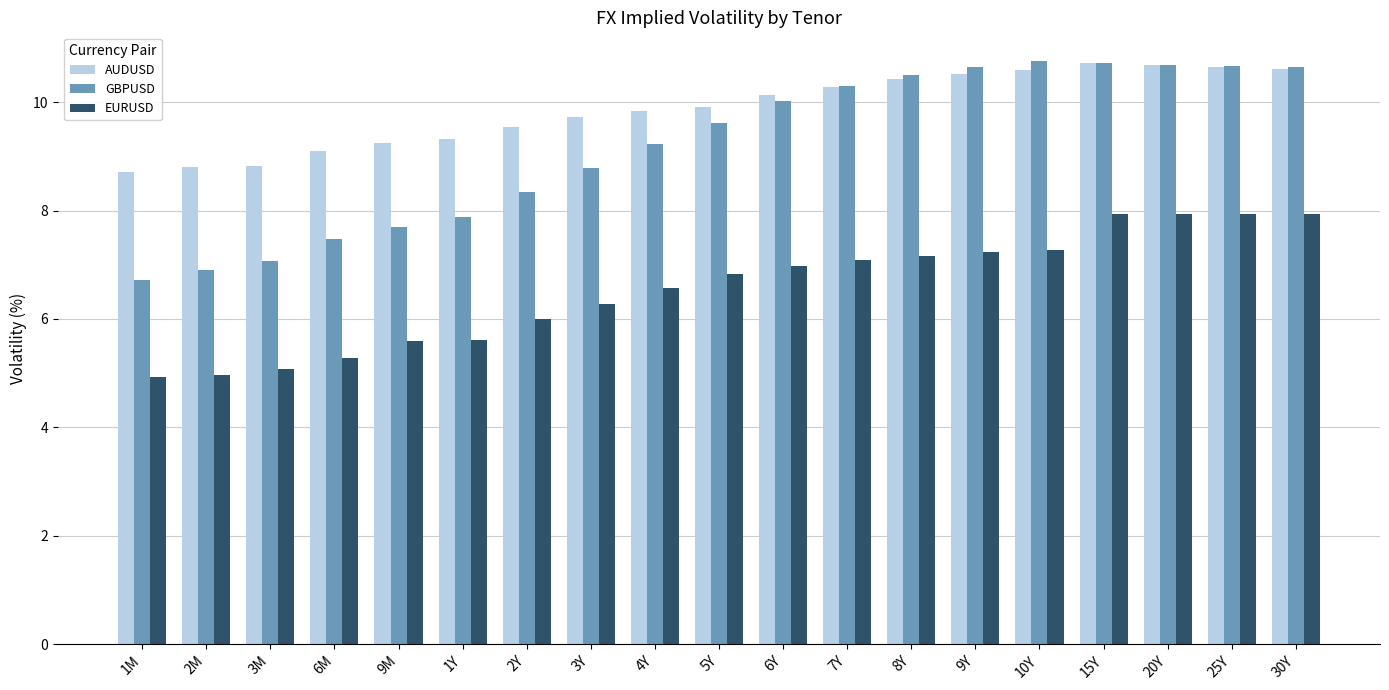

Is the value of GBPUSD at 8Y greater than the value of AUDUSD at 6M?

Yes